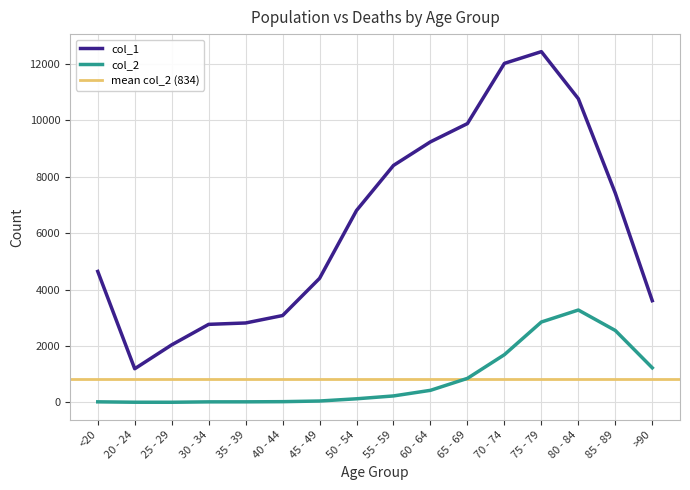

Which category has the lowest value across all series?

25 - 29